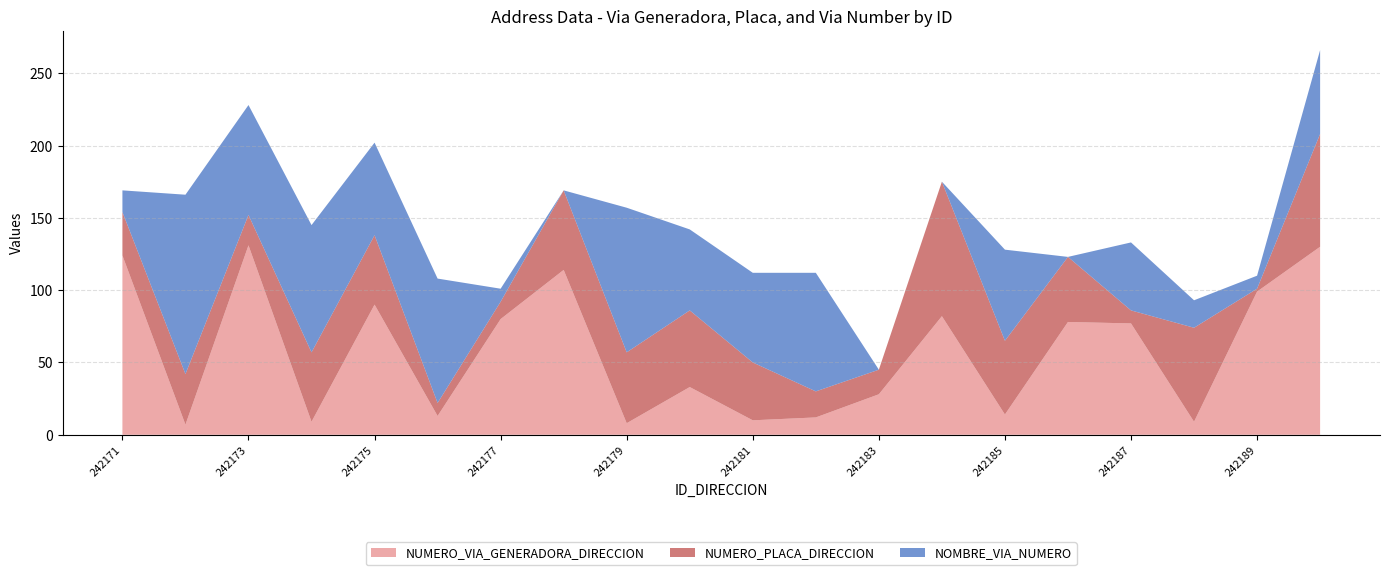

Reading left to right, extract all data points from this chart.

NUMERO_VIA_GENERADORA_DIRECCION: 242171=124	242172=7	242173=131	242174=9	242175=90	242176=13	242177=80	242178=114	242179=8	242180=33	242181=10	242182=12	242183=28	242184=82	242185=14	242186=78	242187=77	242188=9	242189=99	242190=130
NUMERO_PLACA_DIRECCION: 242171=30	242172=35	242173=21	242174=48	242175=48	242176=9	242177=12	242178=55	242179=49	242180=53	242181=40	242182=18	242183=17	242184=93	242185=51	242186=45	242187=9	242188=65	242189=2	242190=78
NOMBRE_VIA_NUMERO: 242171=15	242172=124	242173=76	242174=88	242175=64	242176=86	242177=9	242178=0	242179=100	242180=56	242181=62	242182=82	242183=0	242184=0	242185=63	242186=0	242187=47	242188=19	242189=9	242190=58